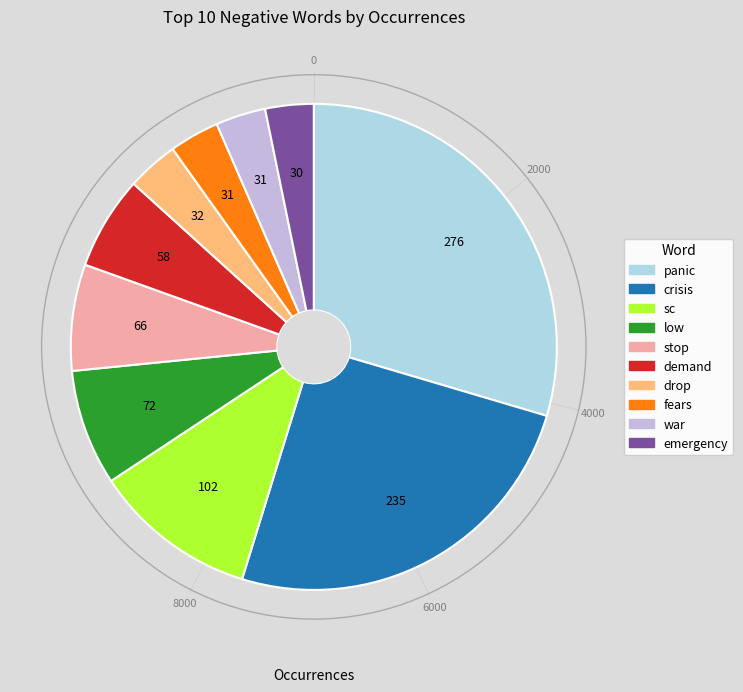

Count the number of slices in the pie.

10